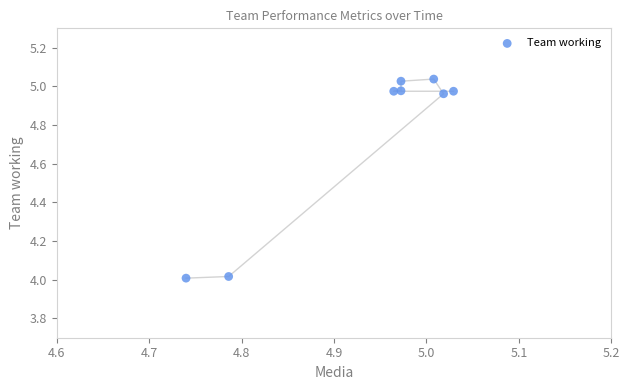

What is the average Y value?

4.7